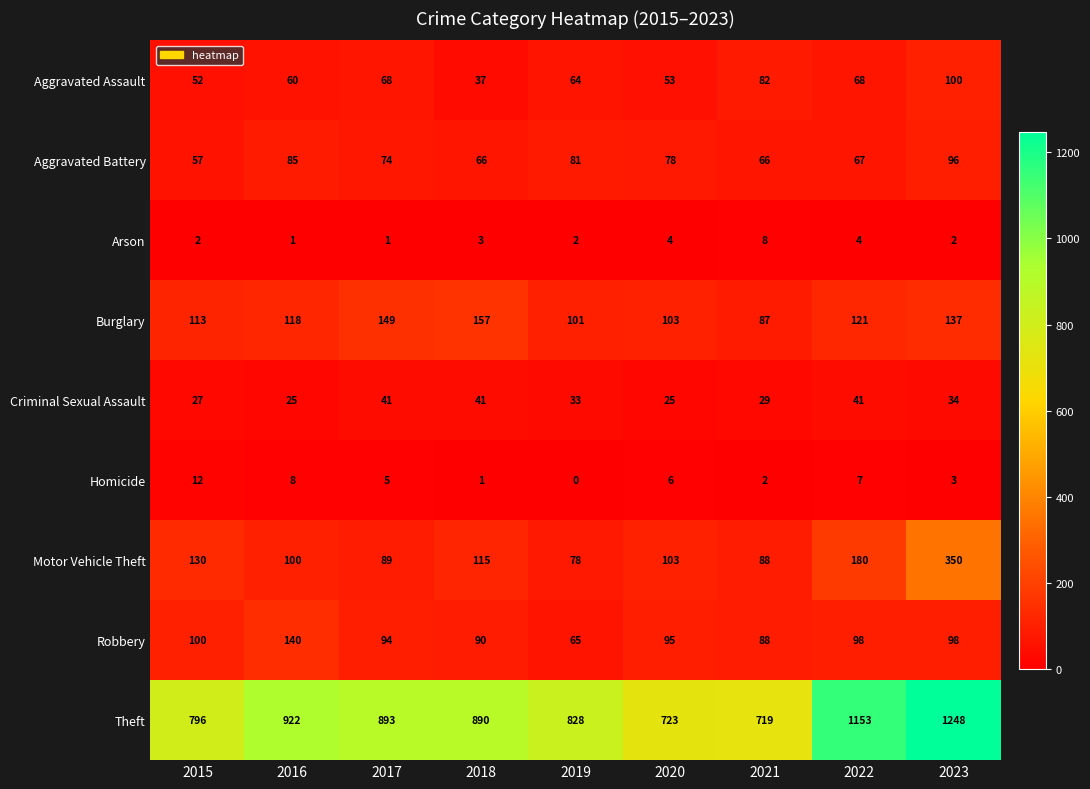

What is the greatest value displayed?

1248